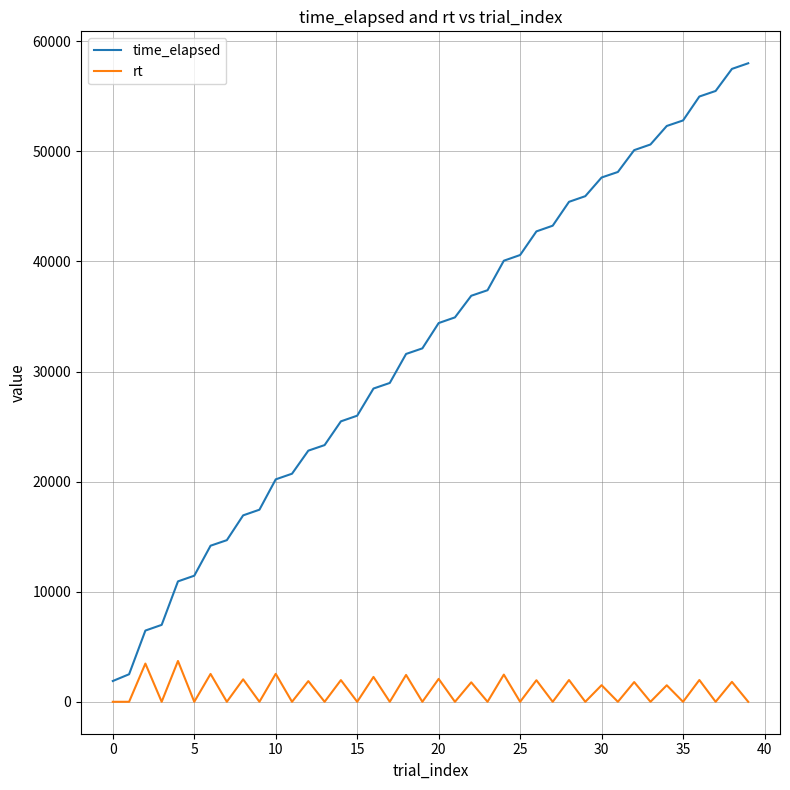

What is the greatest value displayed?

58000